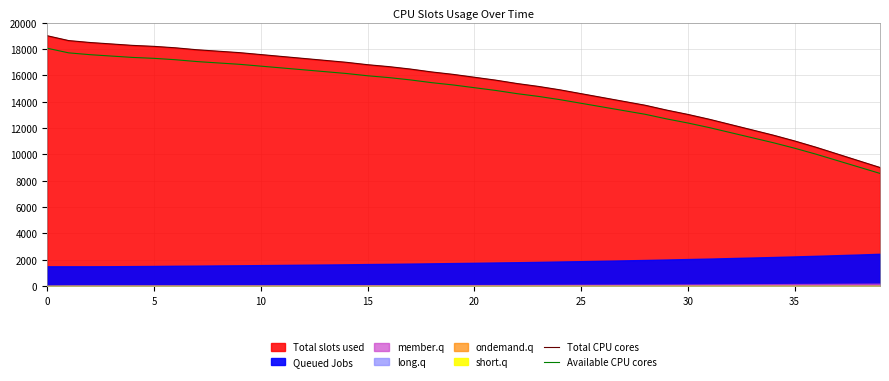

At how many categories does at least one series exceed 11554?

34